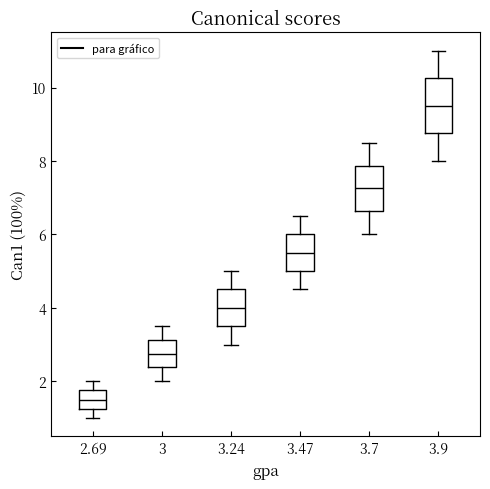

Reading left to right, read every box against the y-axis: the position of its median line, the range the box covers, and the ends of its whiskers. The values are not printed on the chart, so give them approximately, as read against the axis.

2.69: median 1.6, box 1.2 to 1.8, whiskers 1.0 to 2.0
3: median 2.8, box 2.4 to 3.2, whiskers 2.0 to 3.6
3.24: median 4.0, box 3.6 to 4.6, whiskers 3.0 to 5.0
3.47: median 5.6, box 5.0 to 6.0, whiskers 4.6 to 6.6
3.7: median 7.2, box 6.6 to 7.8, whiskers 6.0 to 8.6
3.9: median 9.6, box 8.8 to 10.2, whiskers 8.0 to 11.0